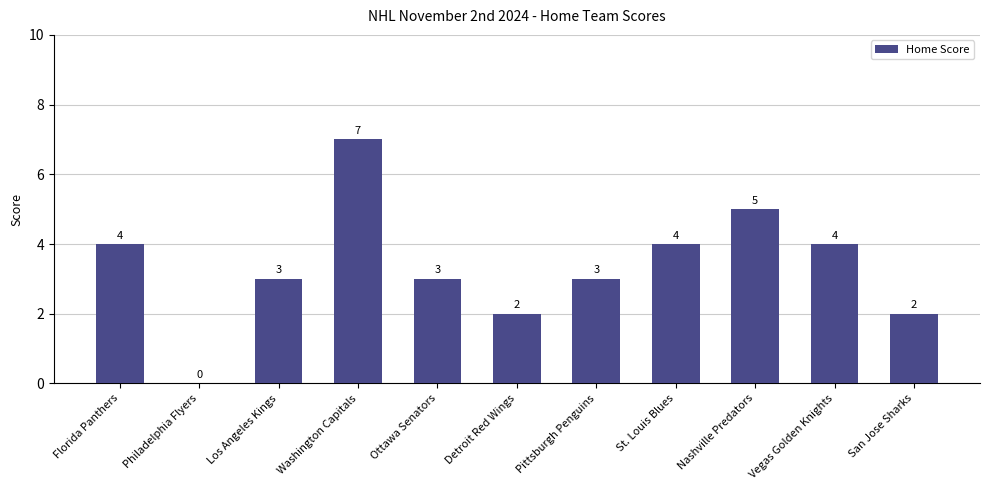

Reading left to right, what are all the values shown in this chart?

4	0	3	7	3	2	3	4	5	4	2